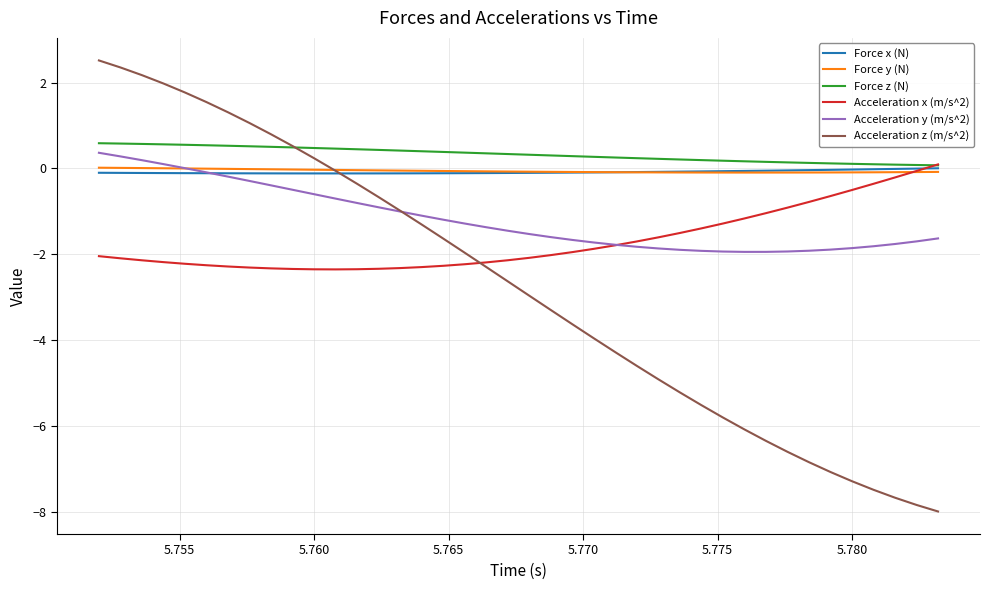

Count the number of data series in this chart.

6